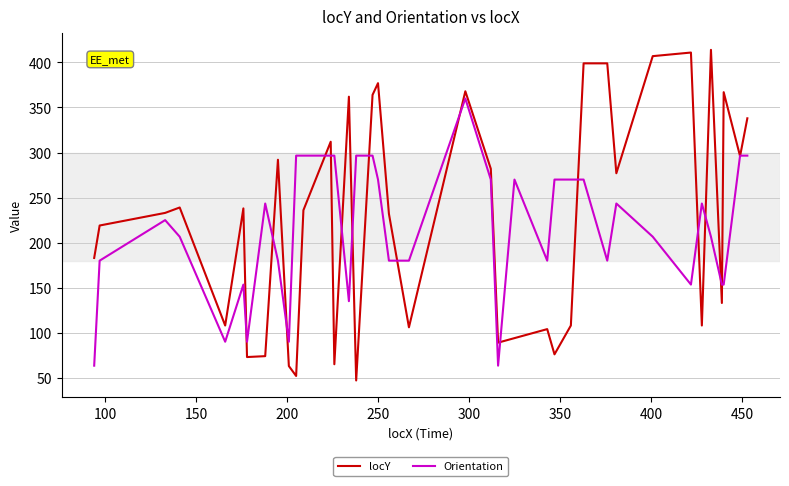

Which series has the widest spread of values?

locY